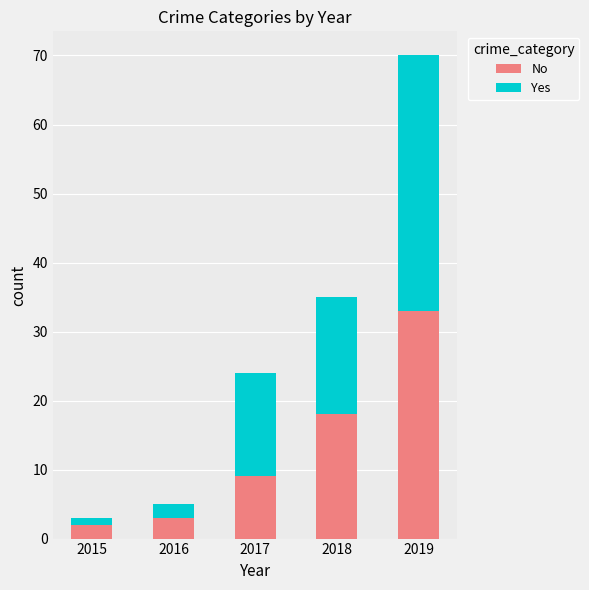

What is the difference between the No values at 2016 and 2018?

15